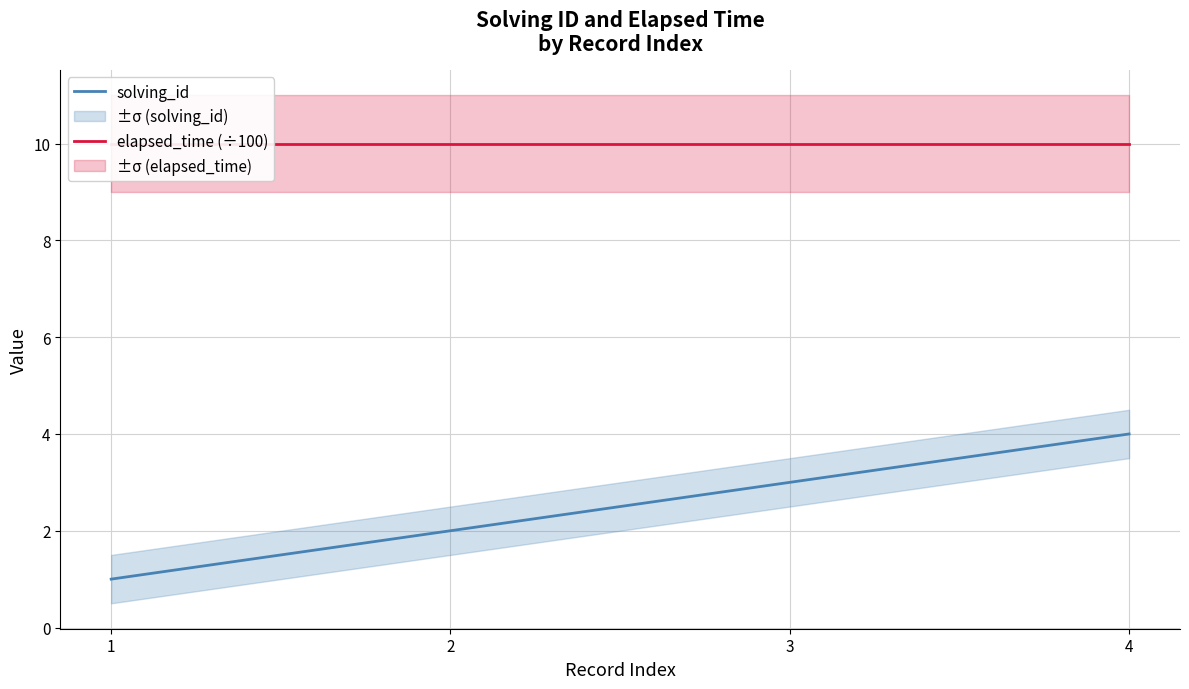

Which has a higher value, 2 or 4?

4